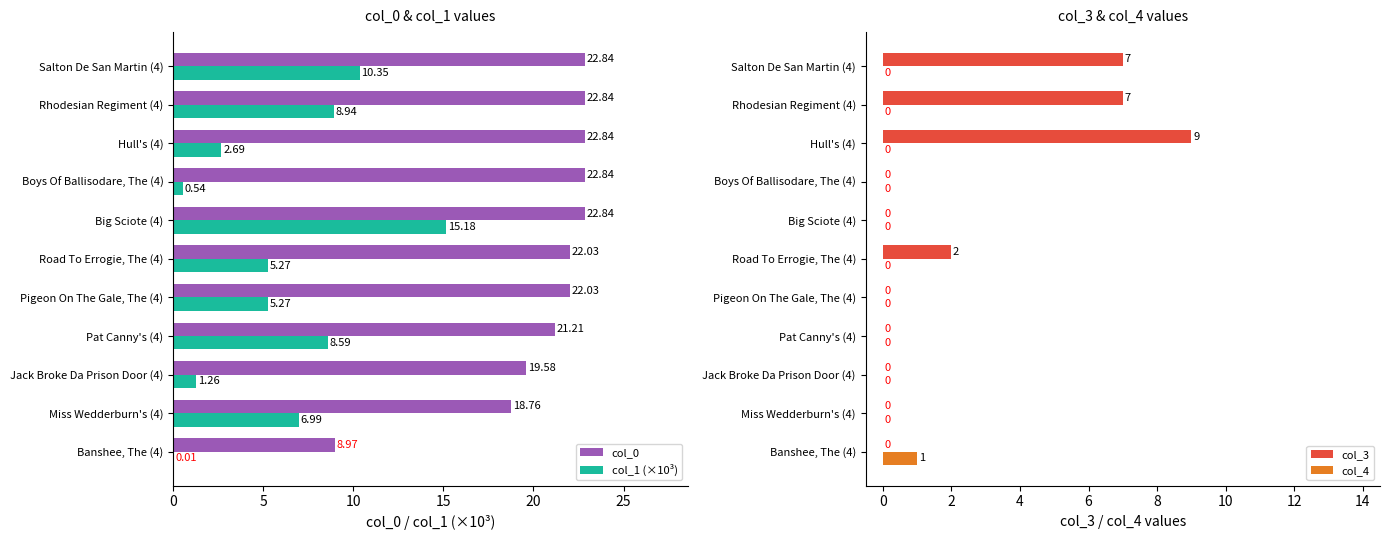

What is the sum of the col_1 (×10³) values at Salton De San Martin (4) and Pigeon On The Gale, The (4)?

15.6